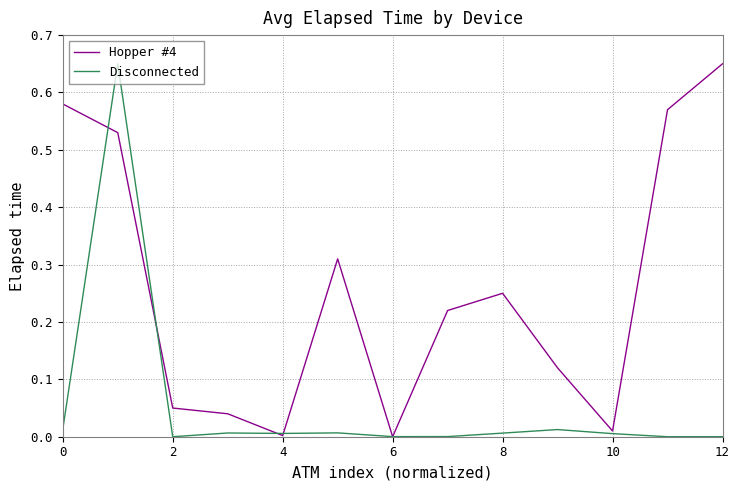

Which series has the largest total across all categories?

Hopper #4